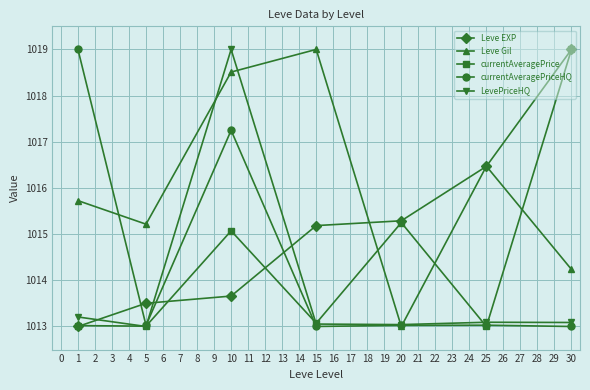

What are all the series names shown in the legend?

Leve EXP, Leve Gil, currentAveragePrice, currentAveragePriceHQ, LevePriceHQ